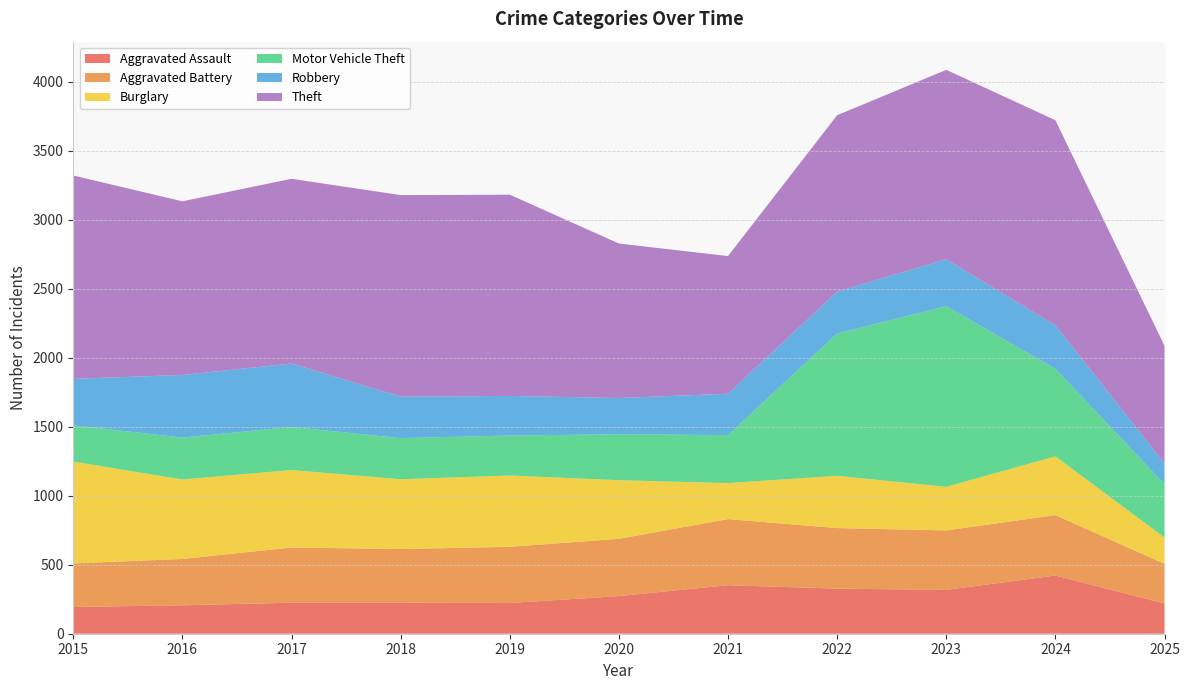

Reading right to left, extract all data points from this chart.

Aggravated Assault: 219	422	318	327	352	273	223	225	225	206	194
Aggravated Battery: 288	438	431	439	479	415	407	389	400	336	316
Burglary: 191	426	316	379	261	425	517	506	562	576	738
Motor Vehicle Theft: 387	635	1310	1031	348	333	290	298	312	304	263
Robbery: 150	315	340	304	300	263	287	301	460	454	337
Theft: 853	1487	1373	1279	998	1120	1459	1461	1339	1259	1474